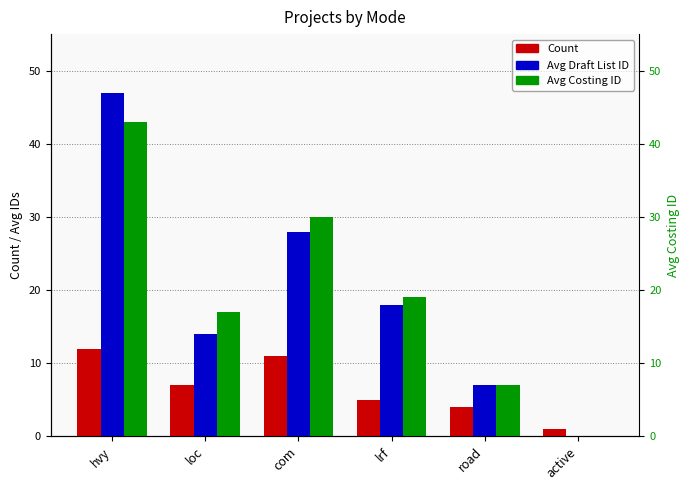

What is the difference between the highest and lowest values at lrf?

14